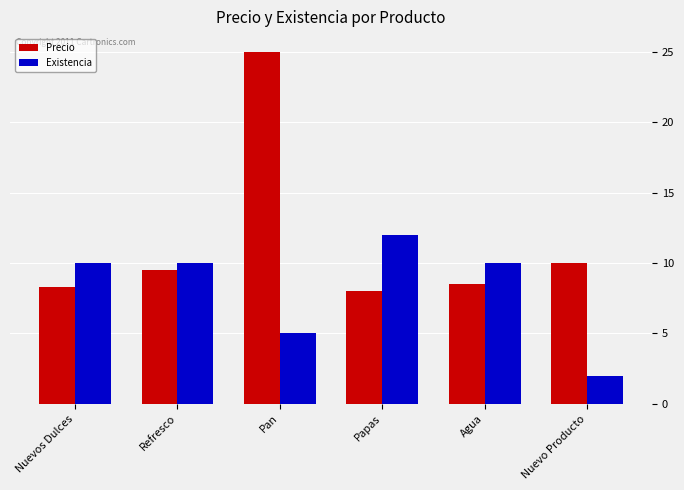

List the series in order of their overall mean, highest first.

Precio, Existencia